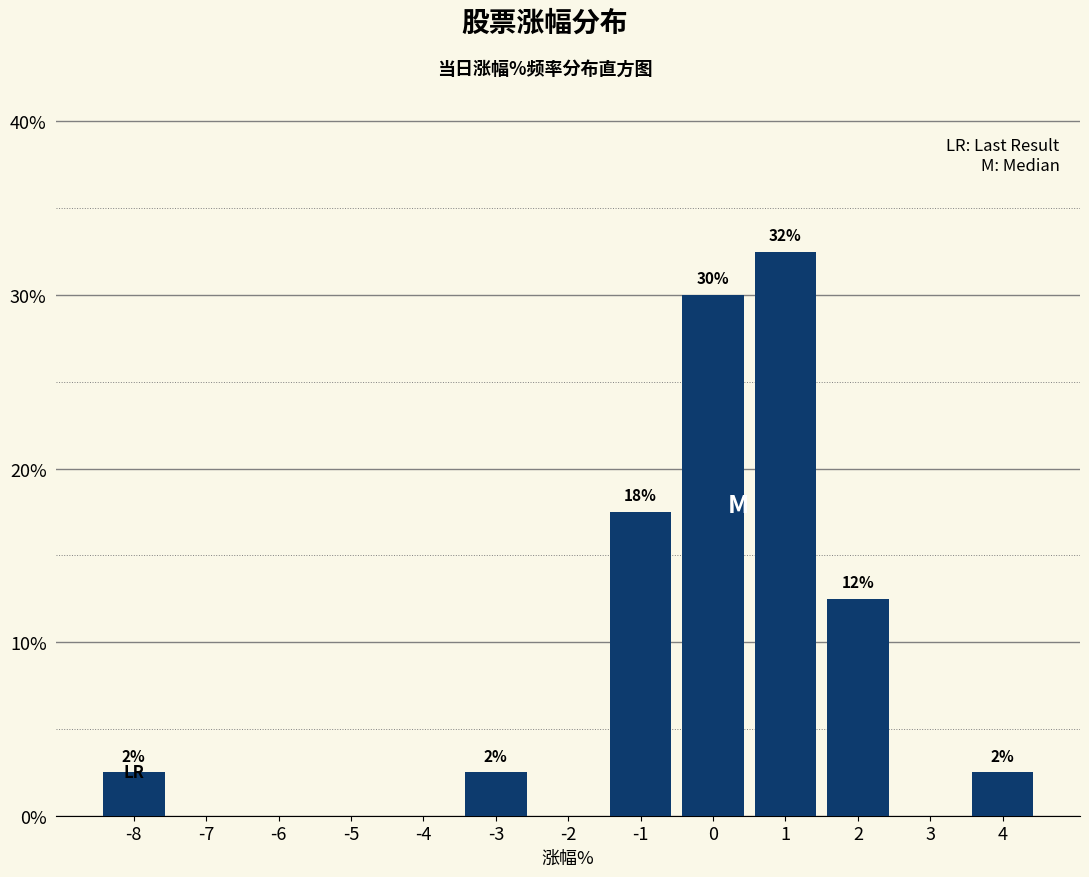

Are the bars horizontal?

No